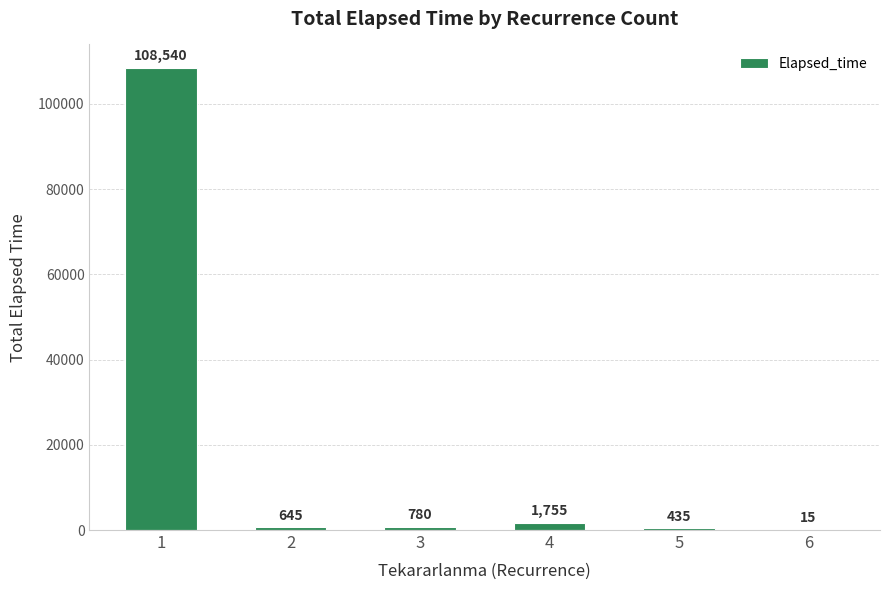

Approximately how many times larger is the value at 2 compared to 3?

0.8